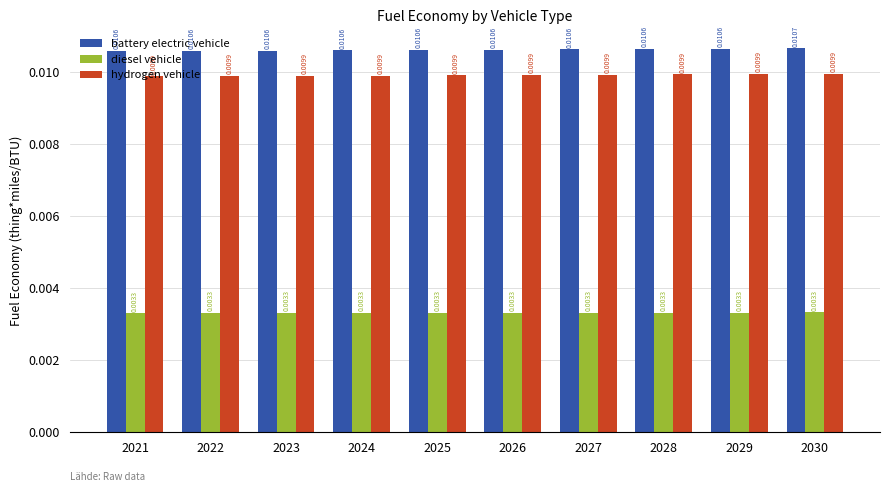

How many bars are there in each group?

3